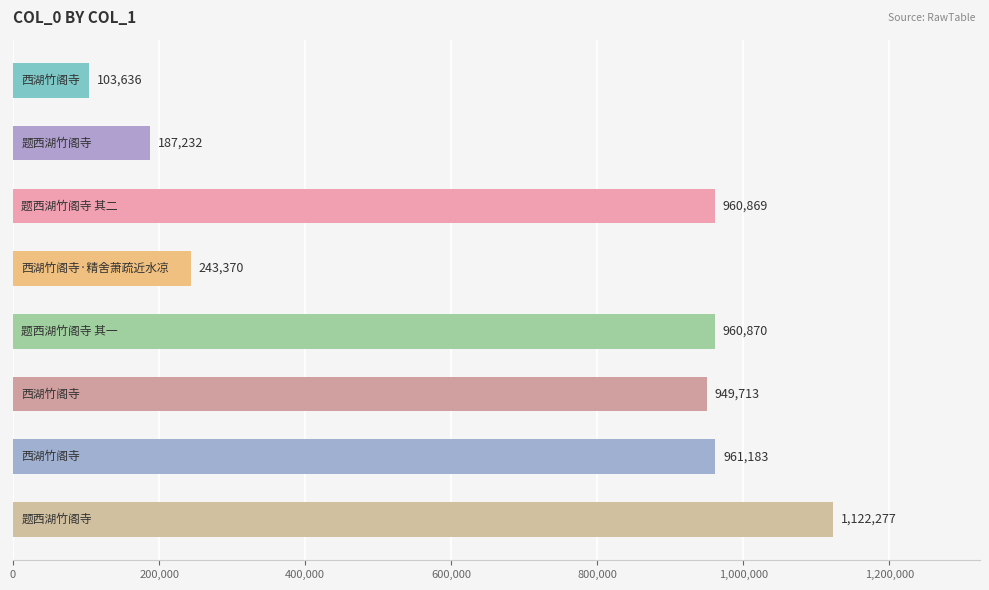

Count the number of categories in the chart.

8